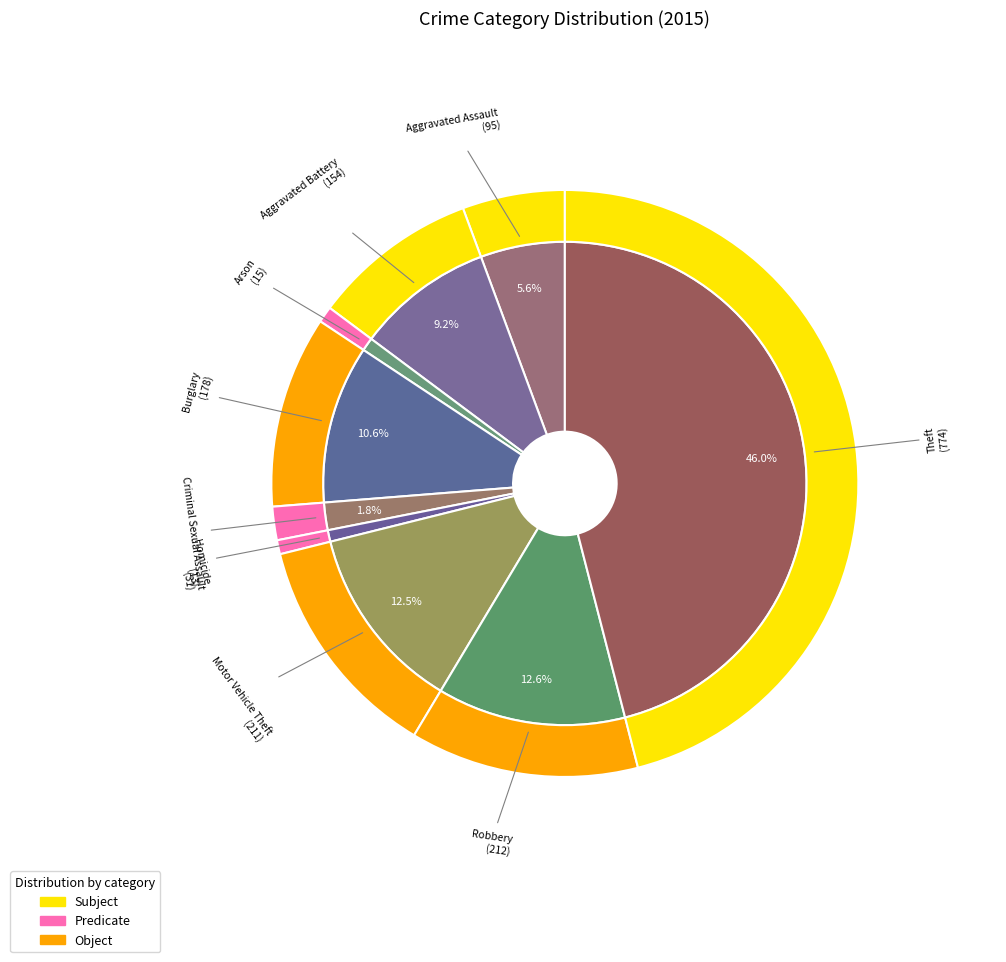

Combined, what portion of the pie is Robbery and Burglary?

23.2%